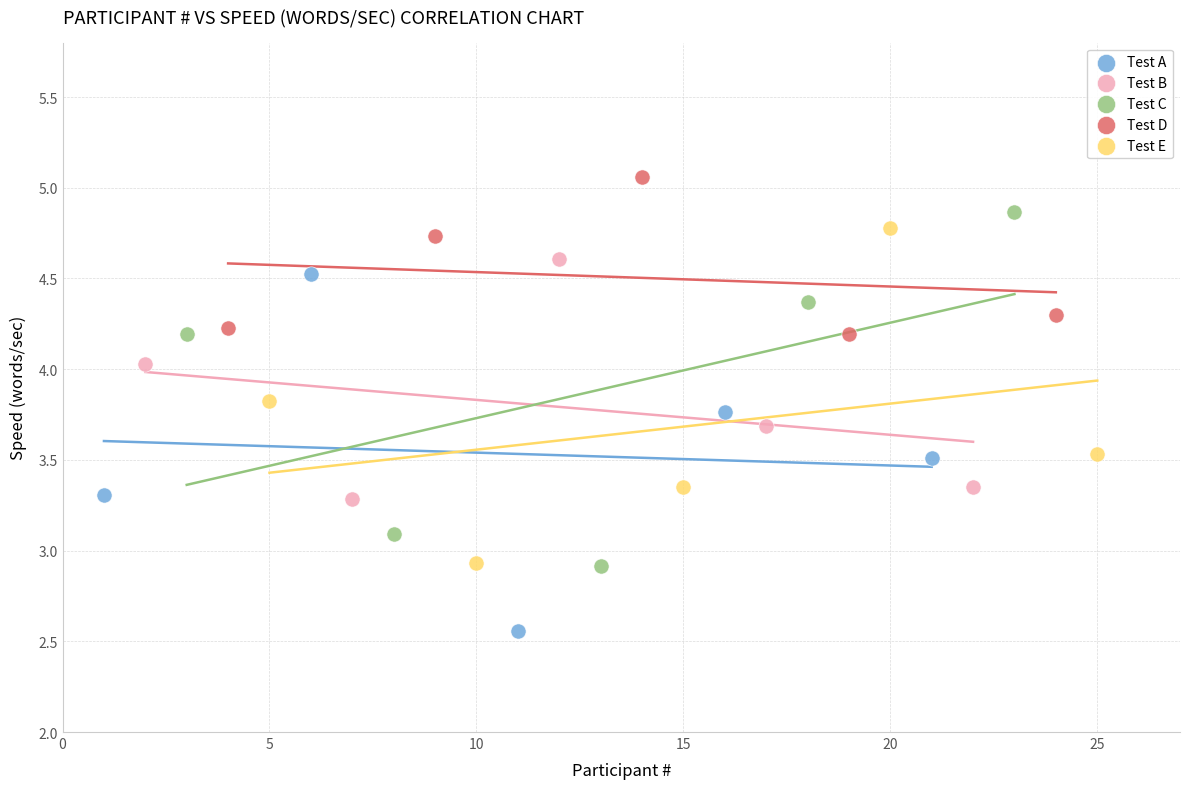

Which series reaches the minimum Y coordinate?

Test A